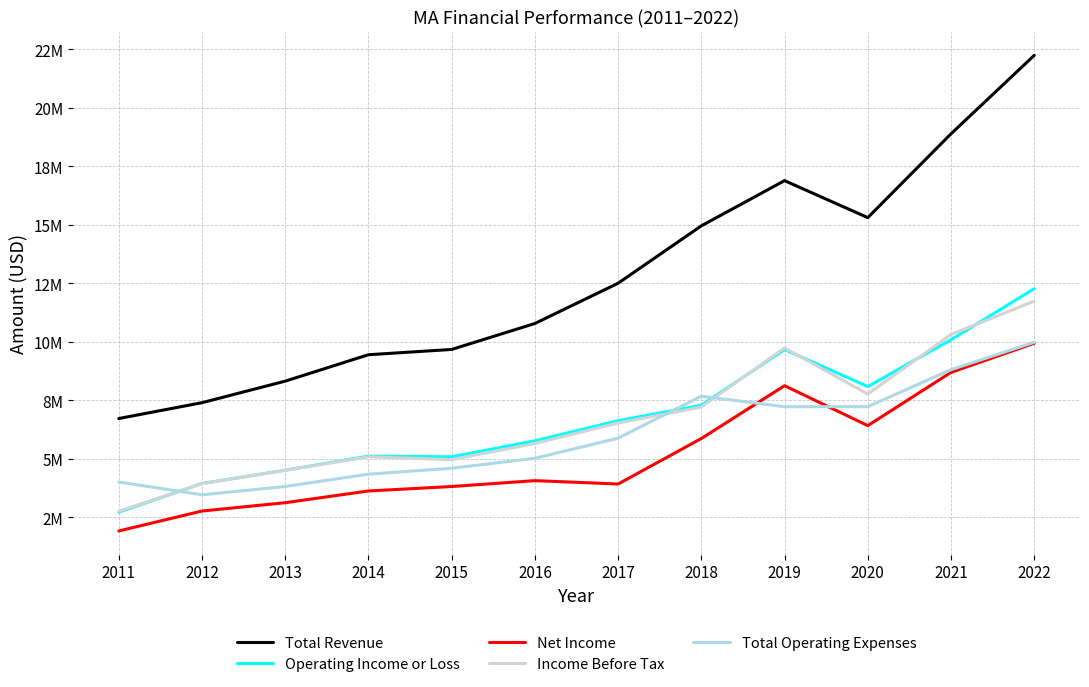

Is it true that Net Income equals 4059000 at 2016?

True